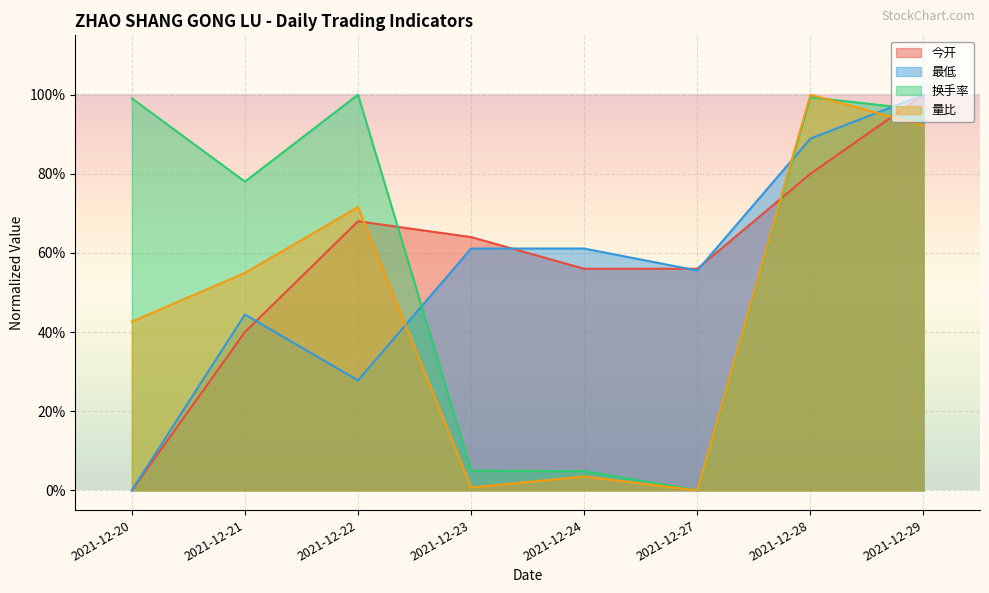

At which category is the sum across all series the highest?

2021-12-29